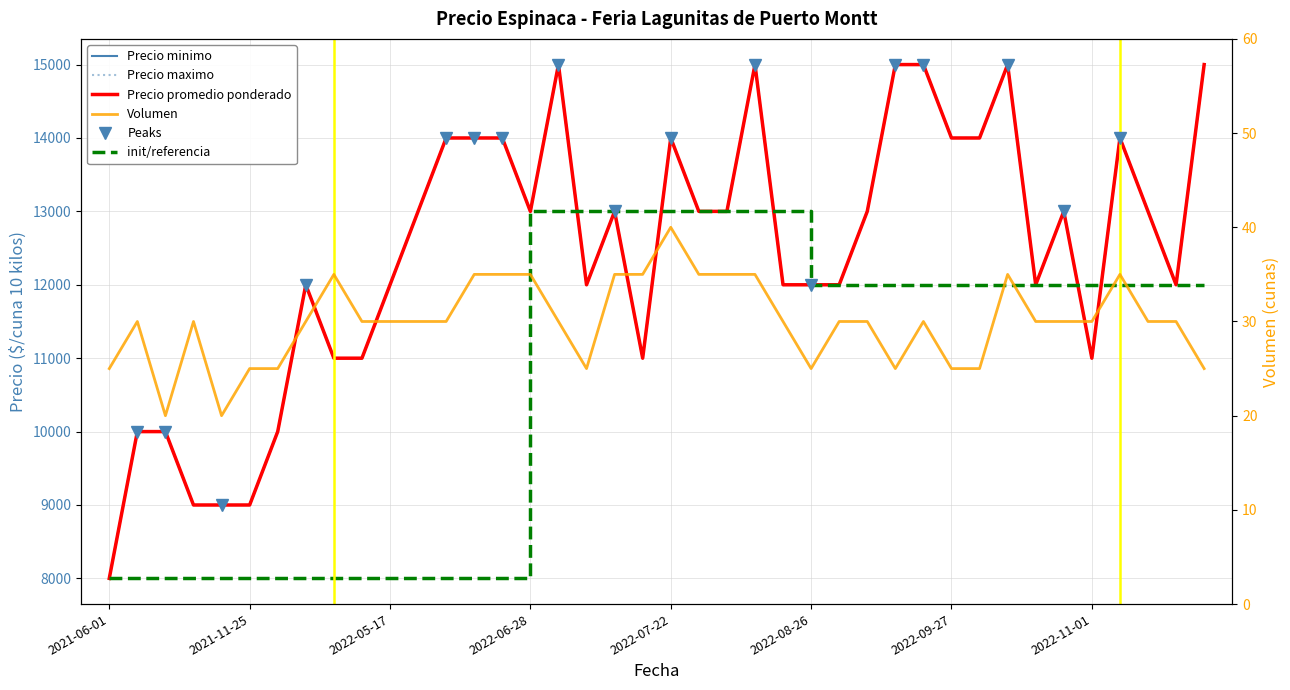

Count the Precio minimo values in the range 11000 to 14000.

27